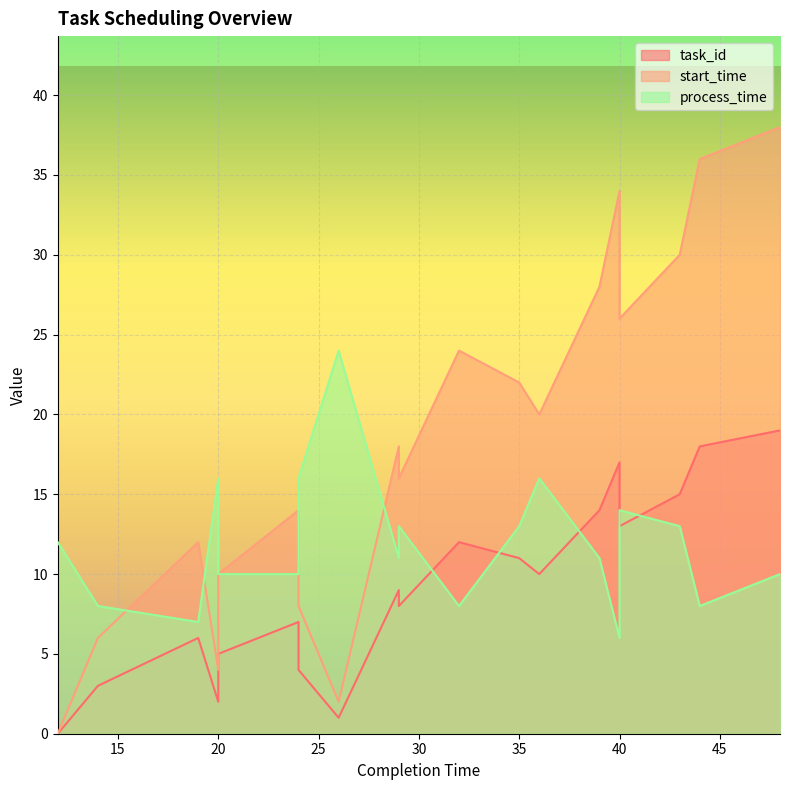

Where is the first local maximum for start_time?

19